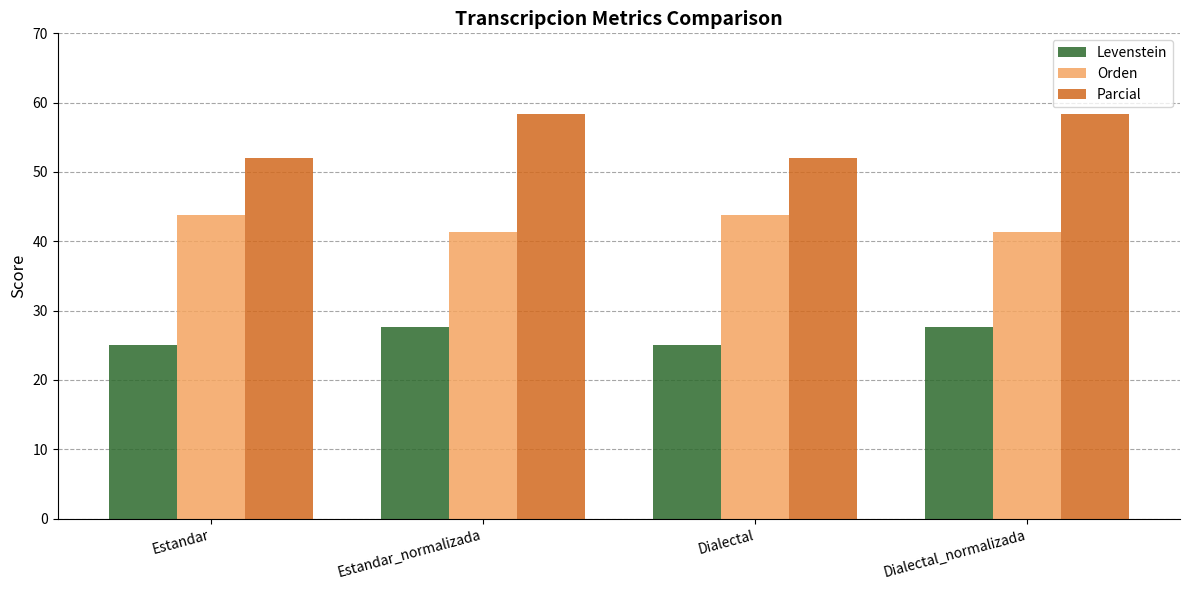

What are all the series names shown in the legend?

Levenstein, Orden, Parcial